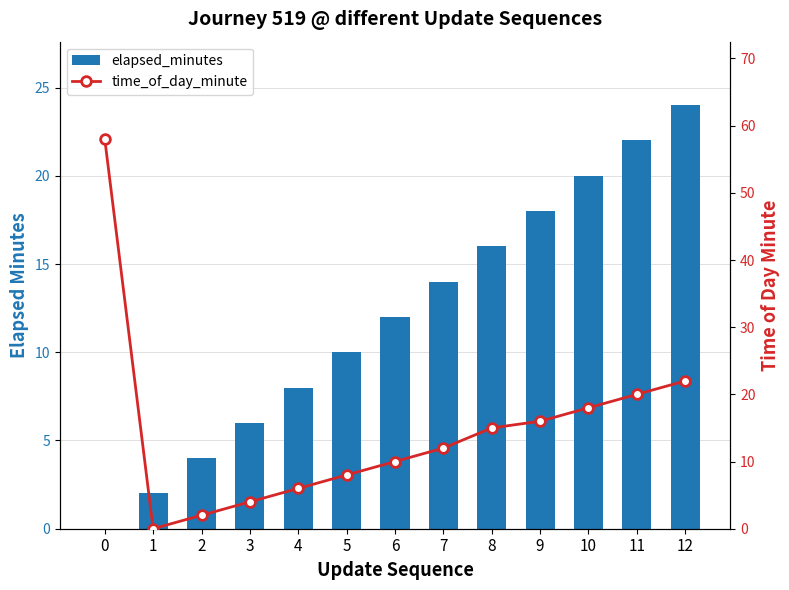

Rank the series by their maximum value, from lowest to highest.

elapsed_minutes, time_of_day_minute